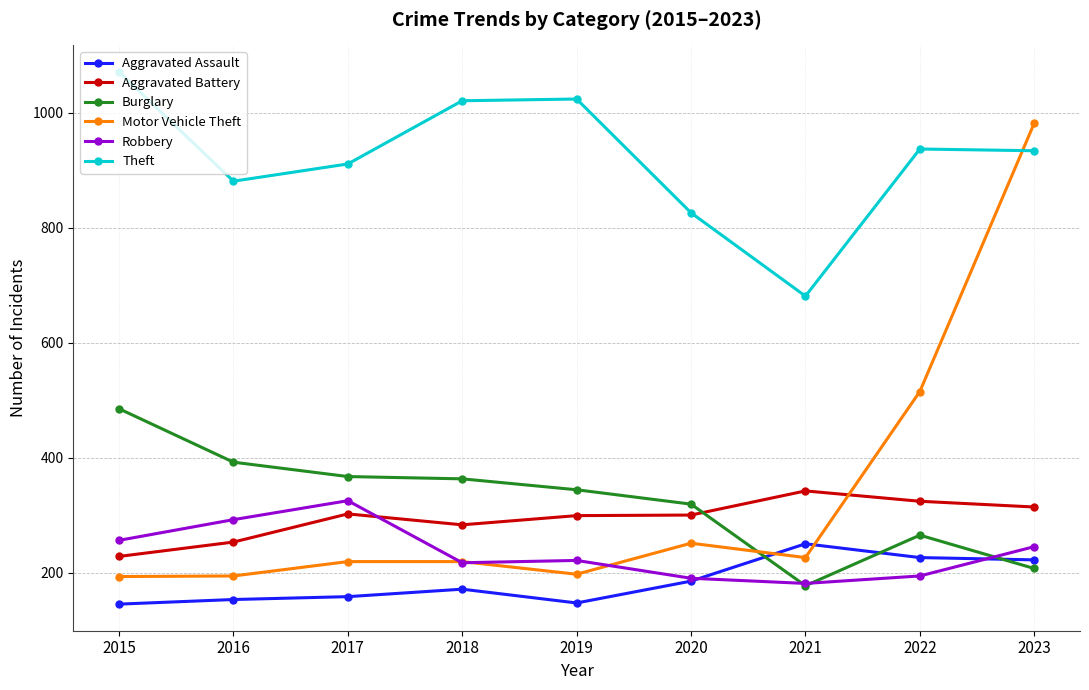

Which series has the largest total across all categories?

Theft